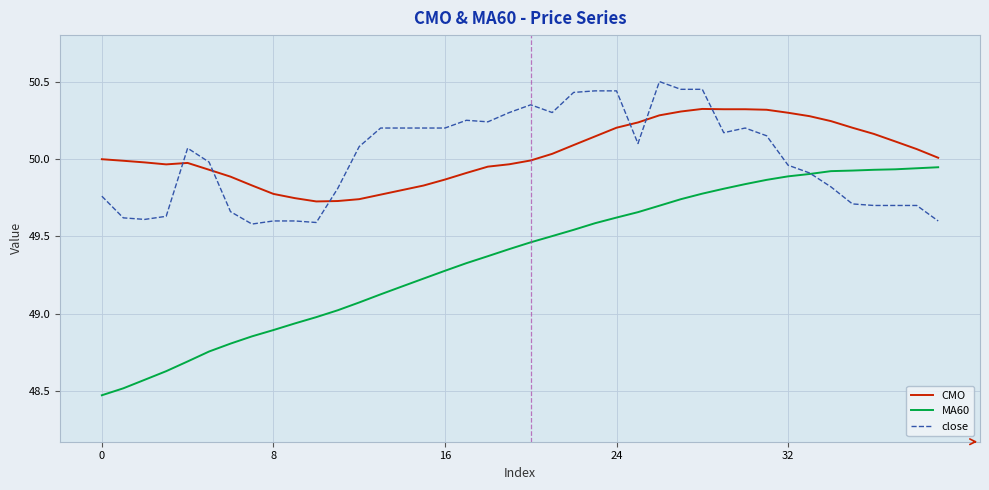

What is the minimum value shown in the chart?

48.5